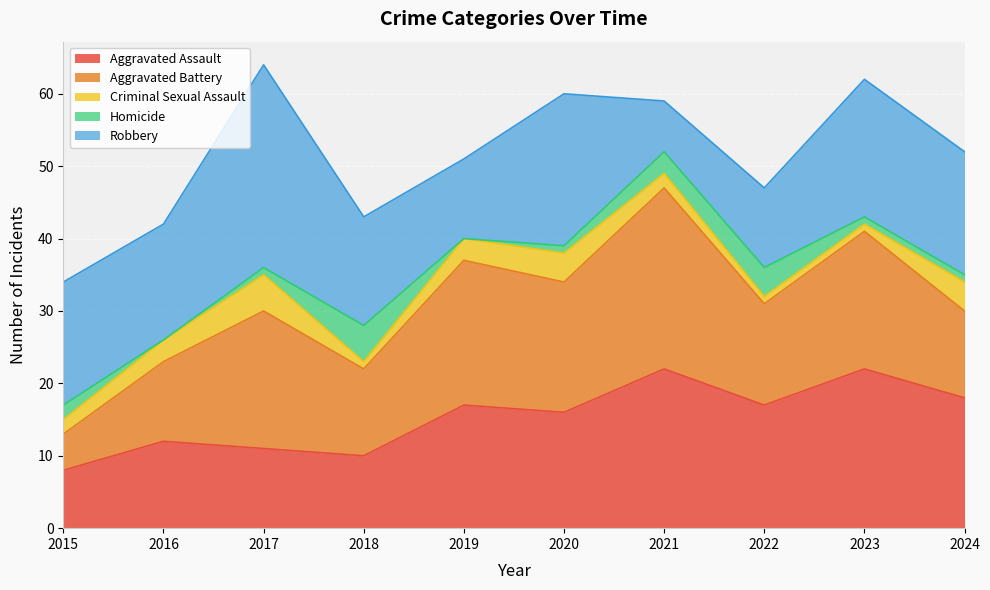

How many distinct data groups are displayed?

5